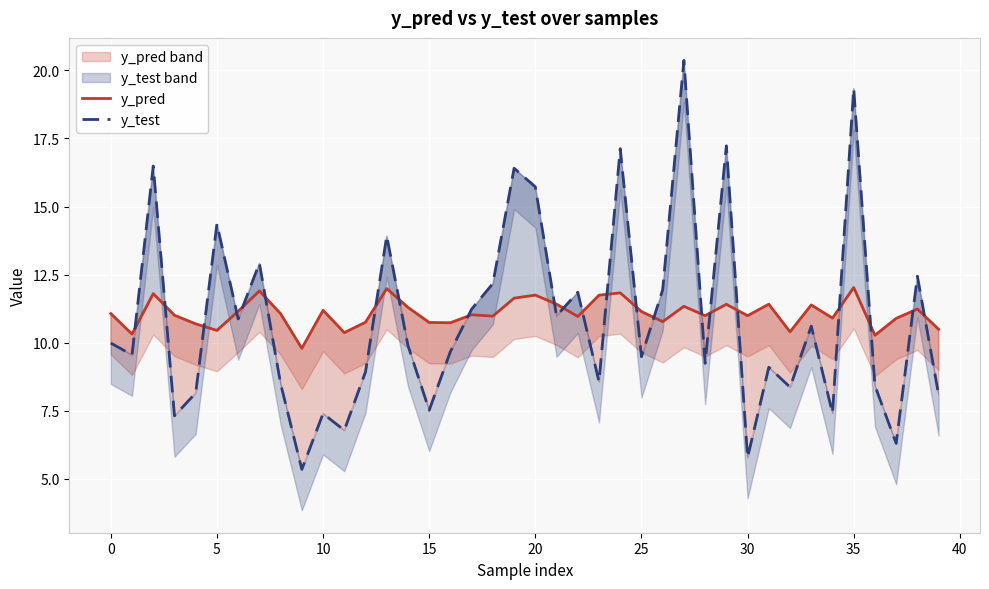

How many interior local valleys does the y_test series have?

14